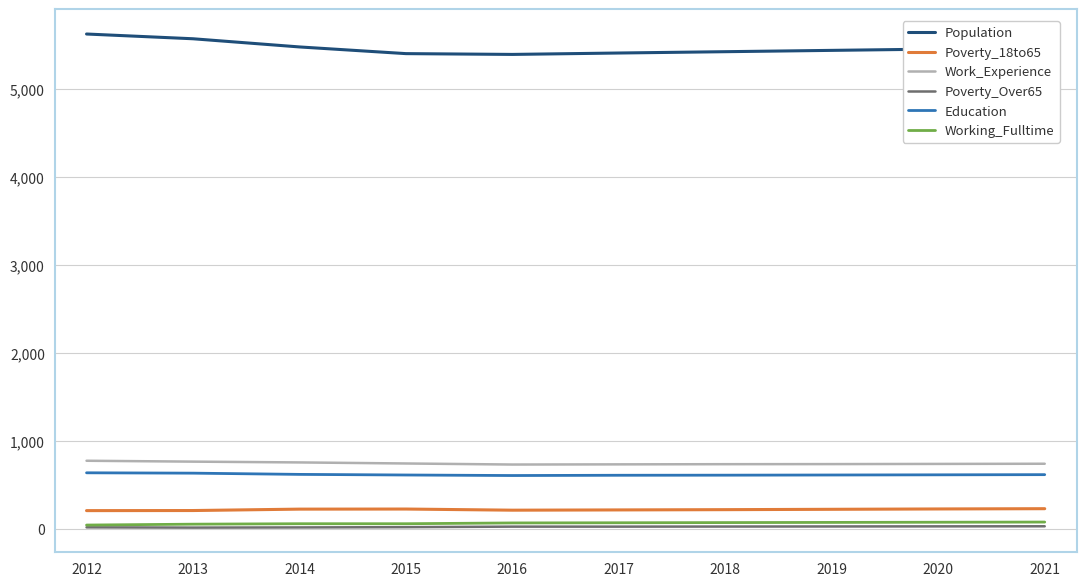

True or false: Population and Poverty_18to65 cross at least once.

False